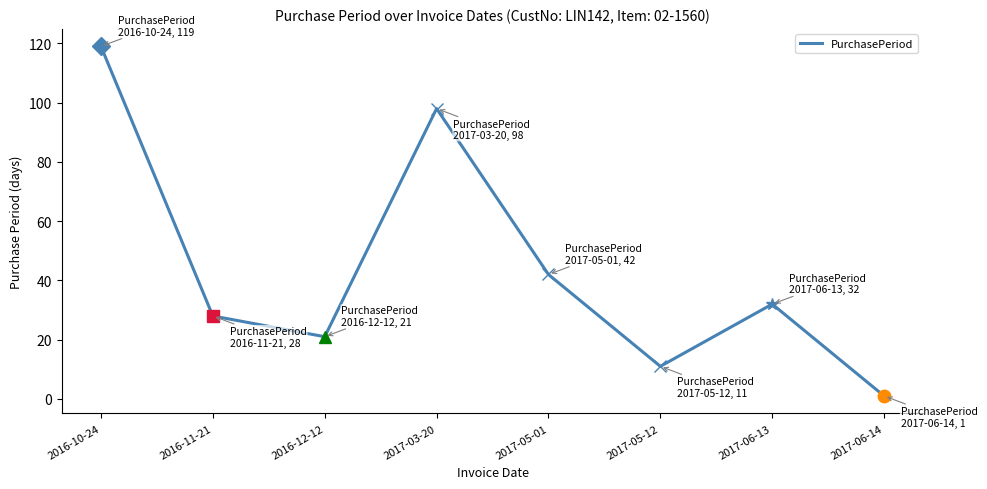

Rank the categories by value from lowest to highest.

2017-06-14, 2017-05-12, 2016-12-12, 2016-11-21, 2017-06-13, 2017-05-01, 2017-03-20, 2016-10-24